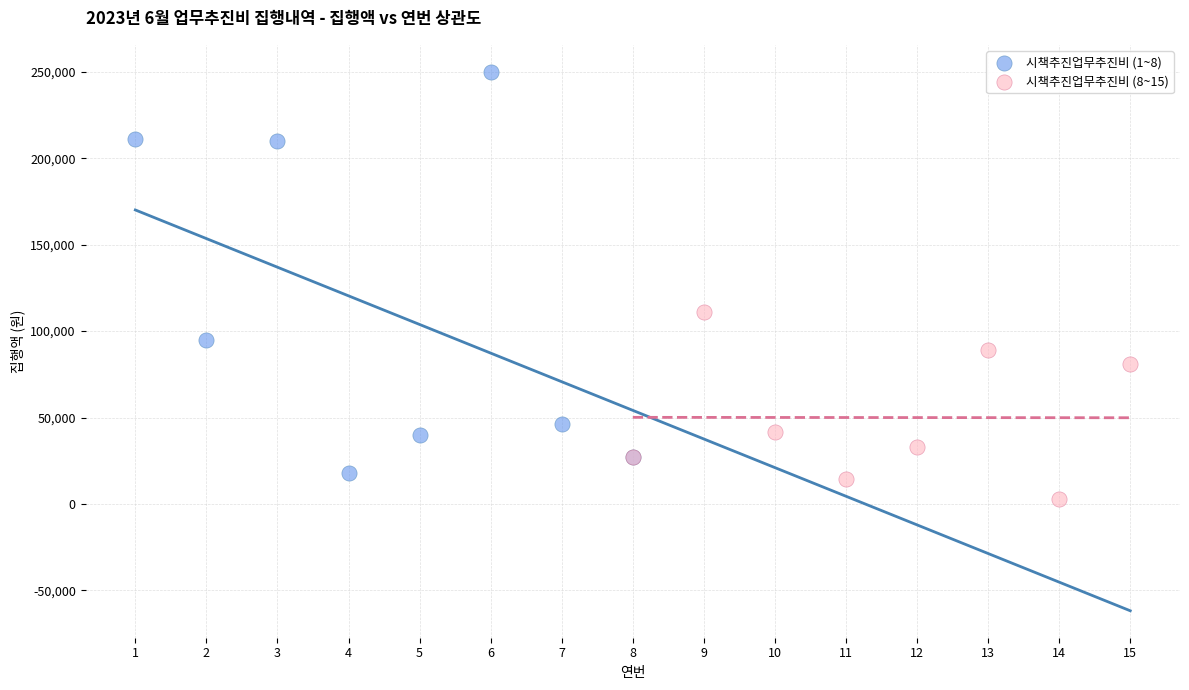

What are all the series names shown in the legend?

시책추진업무추진비 (1~8), 시책추진업무추진비 (8~15)